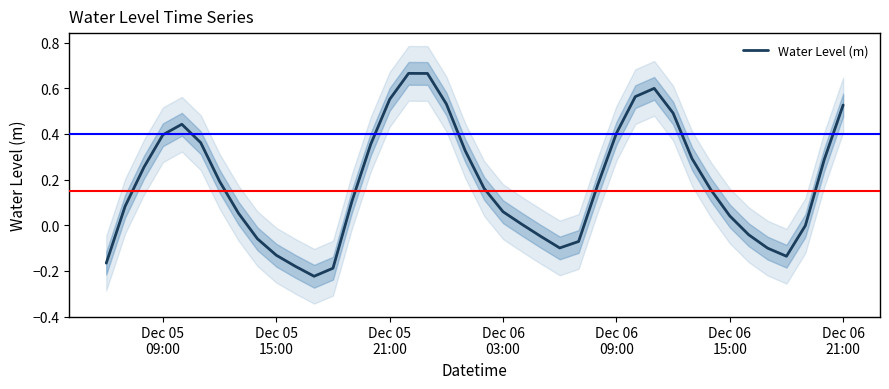

The value at Dec 06 21:00 is 0.3. True or false?

False